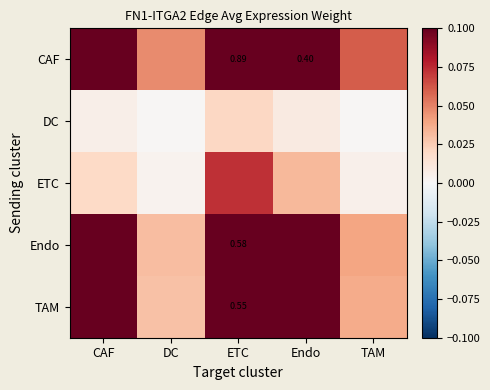

Is it true that DC equals 0.0 at DC?

True